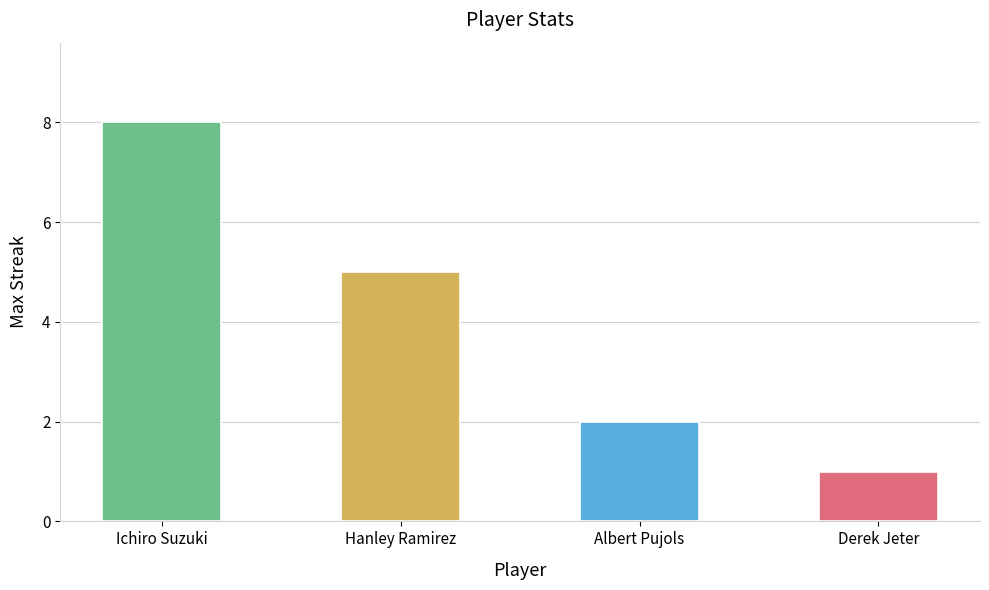

Reading right to left, extract all data points from this chart.

1	2	5	8